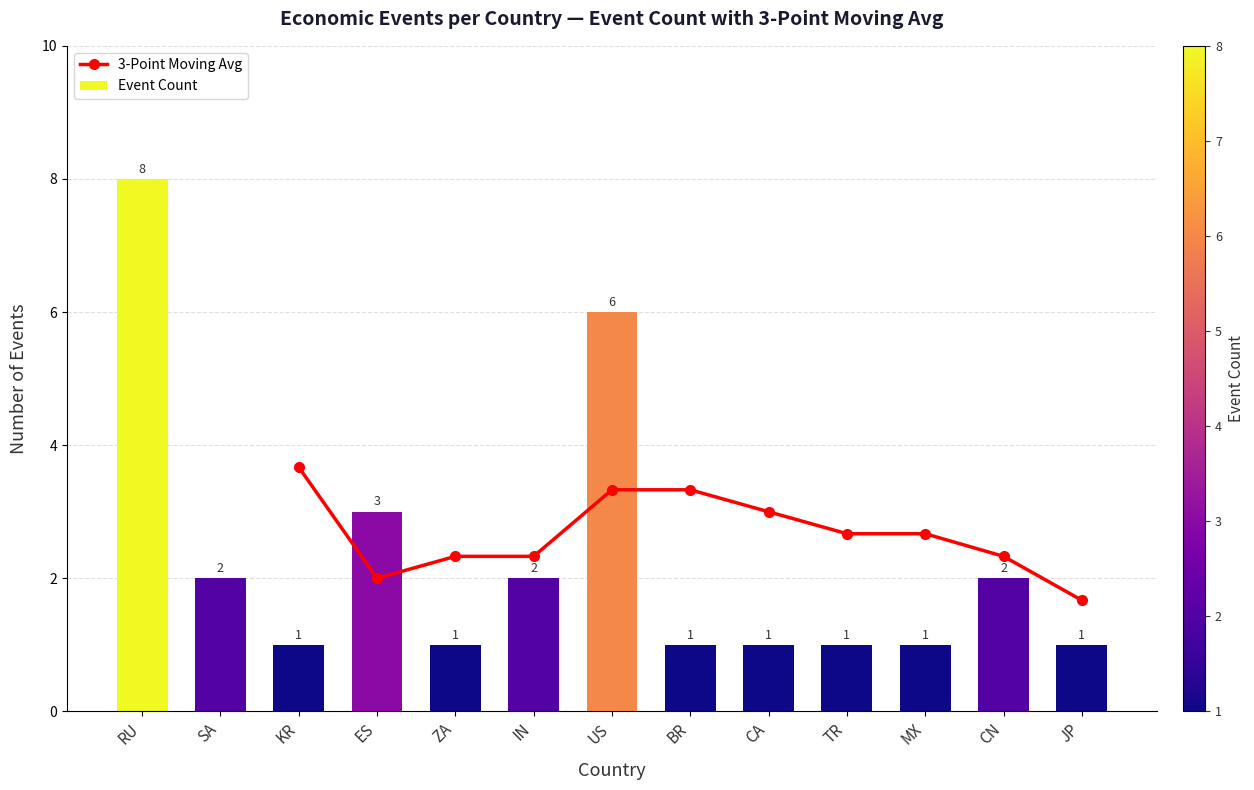

How many values are between 1 and 2?

10